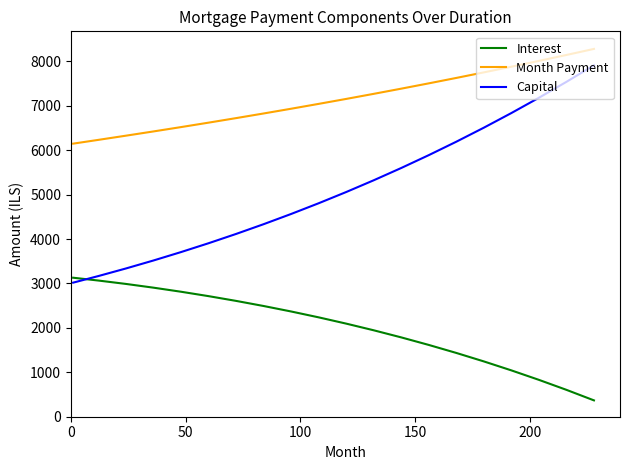

Does the chart display data point markers on the line(s)?

No